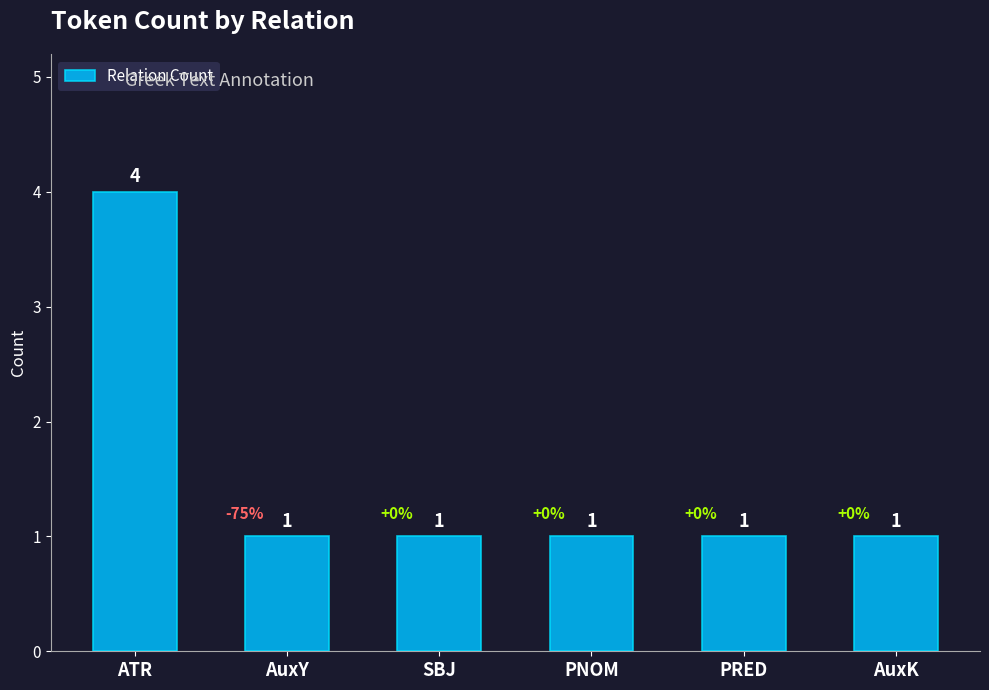

Which has a higher value, AuxY or ATR?

ATR